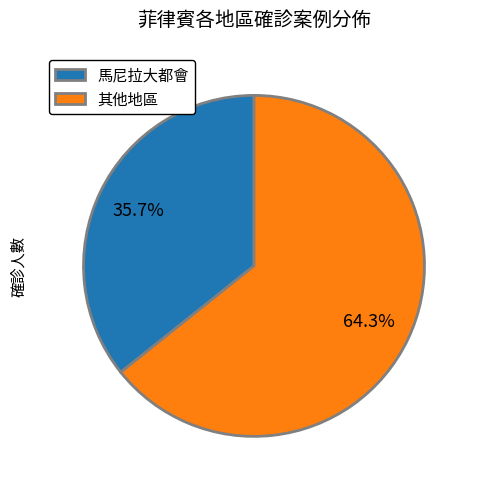

Rank the categories by value from lowest to highest.

馬尼拉大都會, 其他地區